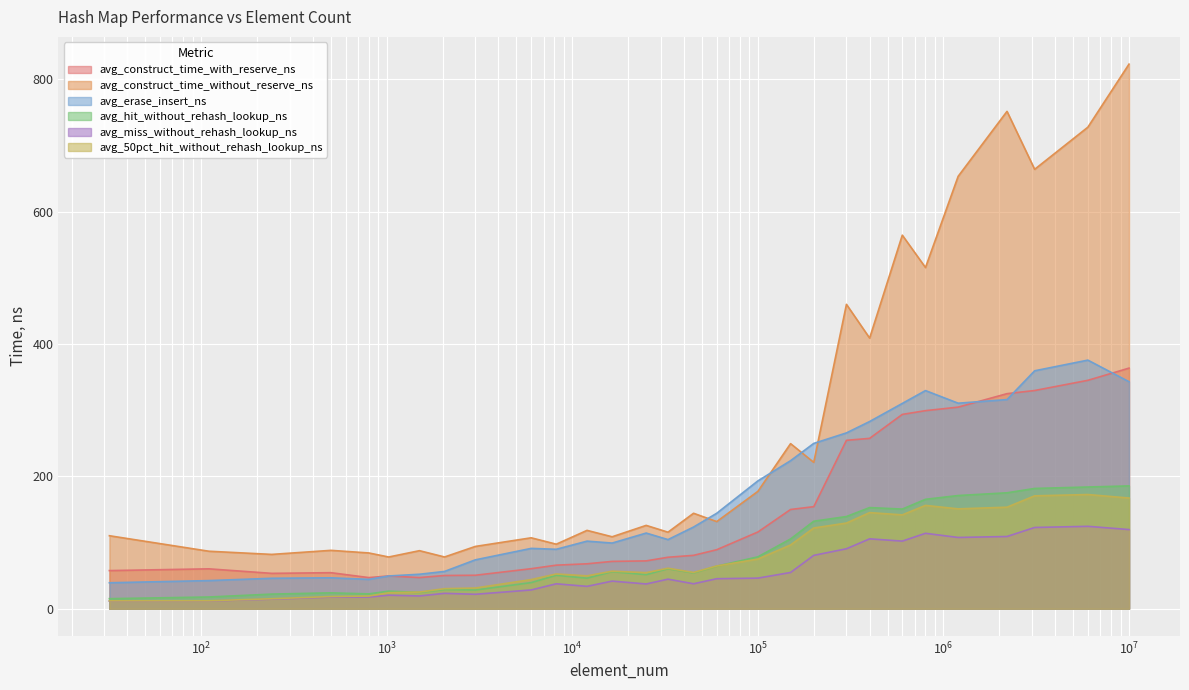

What is the difference between the highest and lowest values at 150000?

194.6